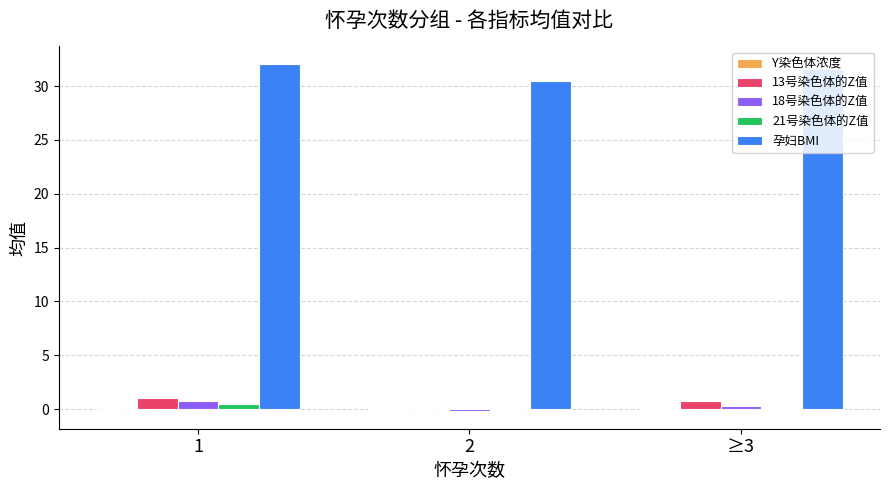

Is it true that 孕妇BMI equals 32.1 at 1?

True